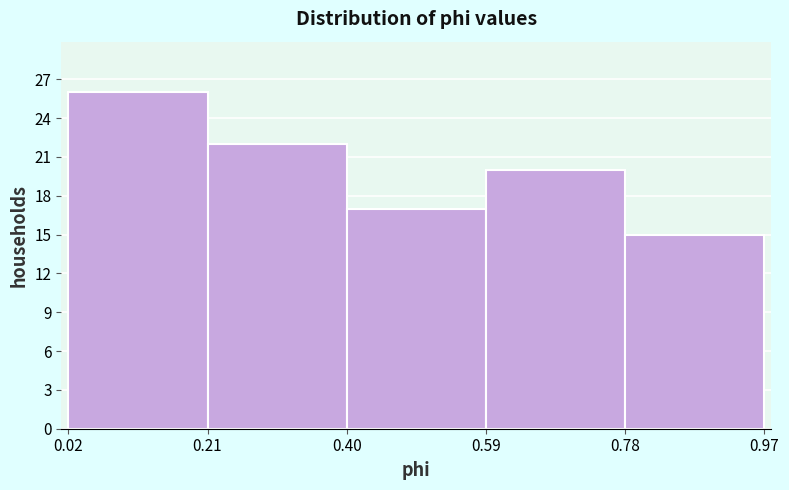

Over which range of the x-axis is the bar tallest?

0.02 to 0.21